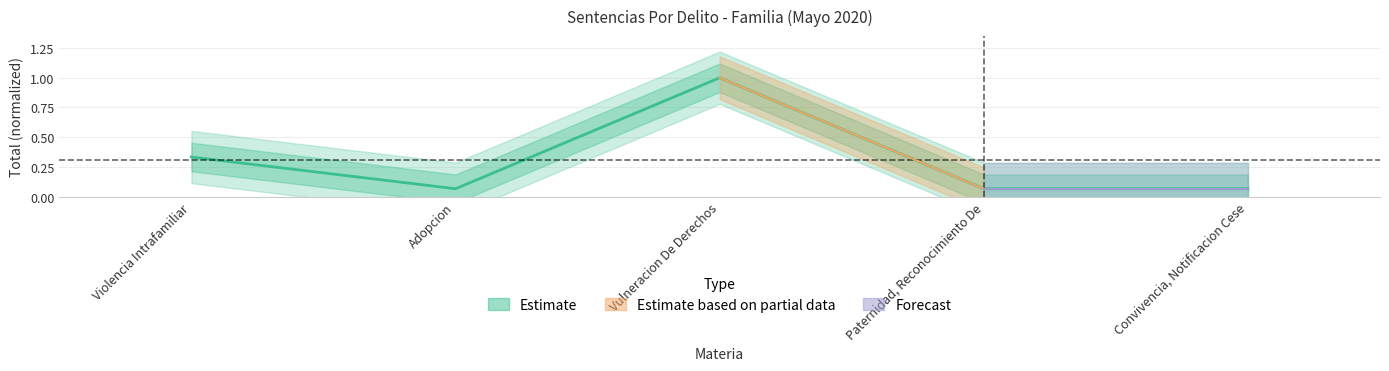

Reading right to left, extract all data points from this chart.

0.1	0.1	1.0	0.1	0.3